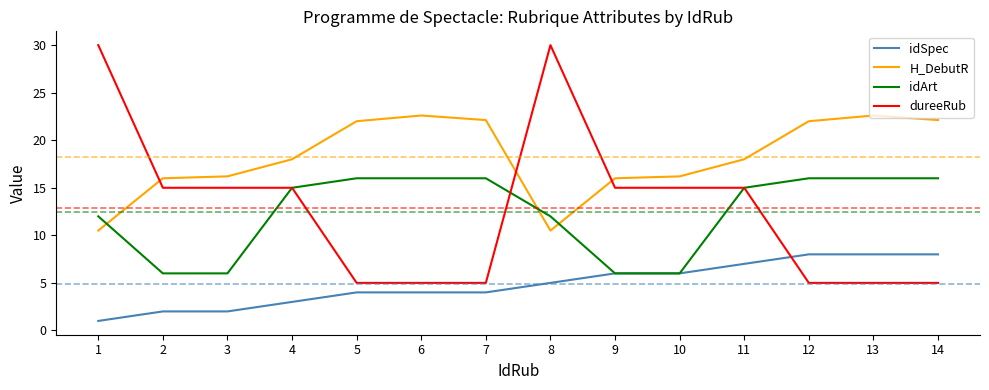

What is the lowest value of the H_DebutR series?

10.5